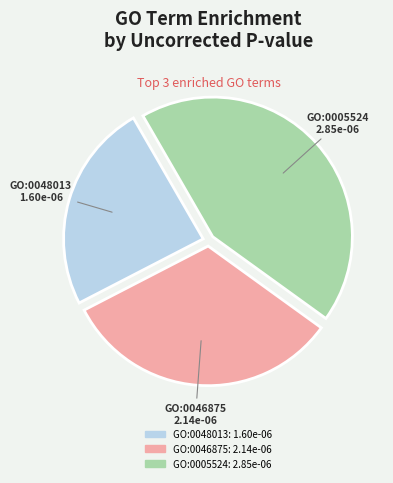

Does any single category account for the majority?

No